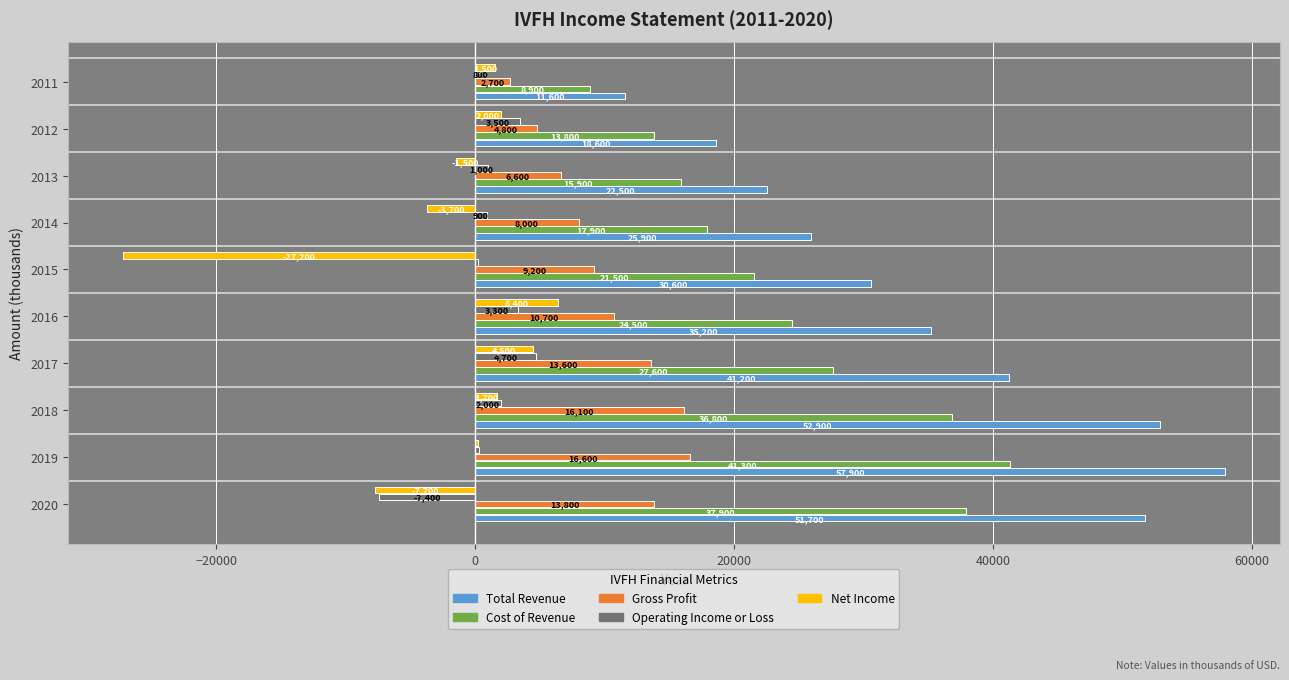

The Net Income series shows 4500 at 2017. True or false?

True